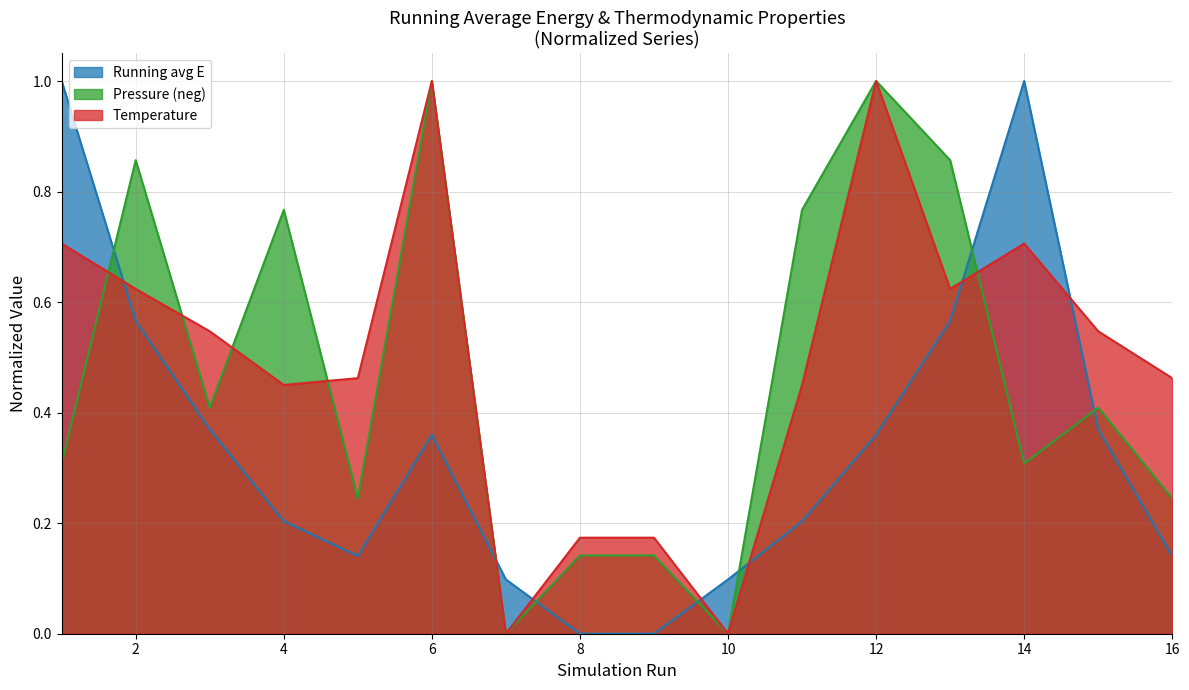

What is the value of the Temperature point at the 12th from the left?

1.0